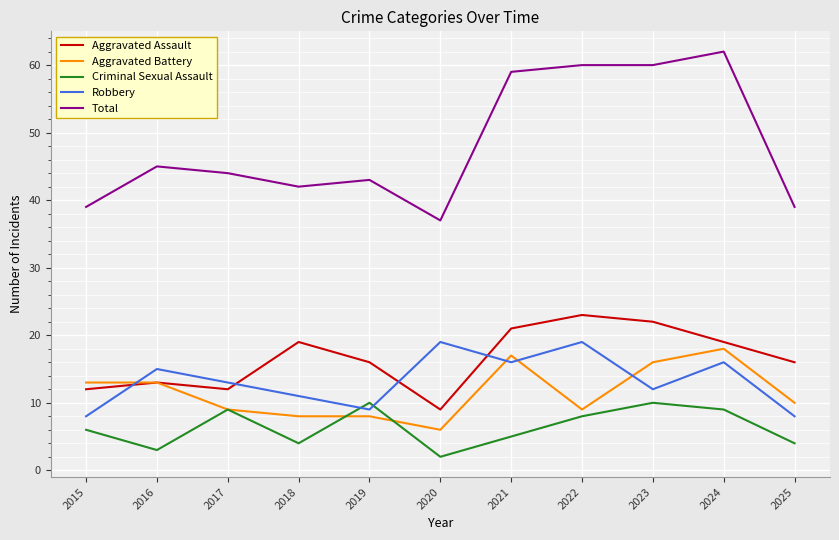

At which category does the chart reach its minimum across all series?

2020